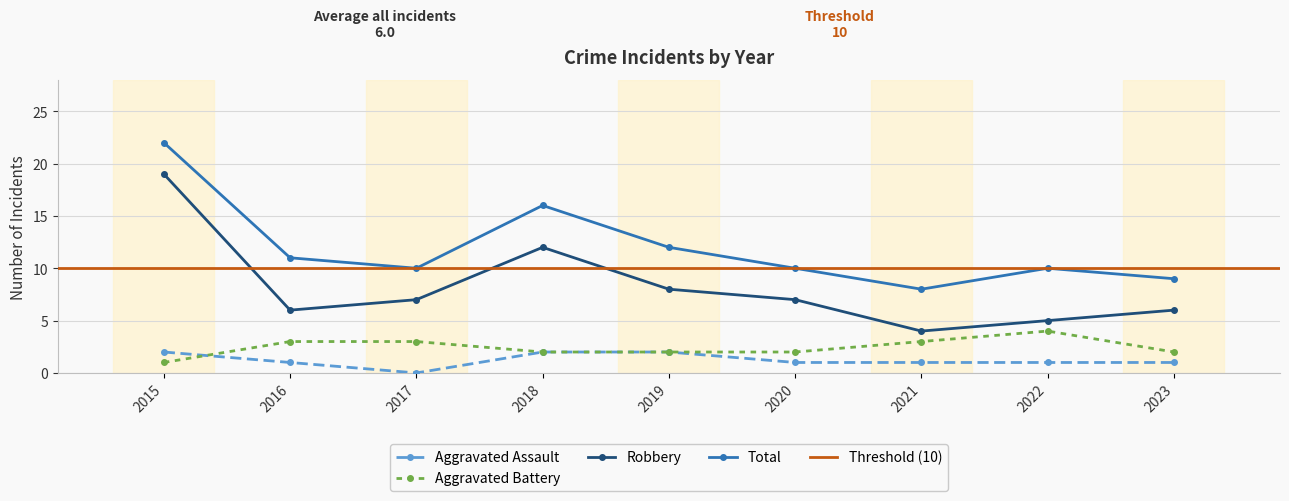

Is it true that Total equals 4 at 2017?

False